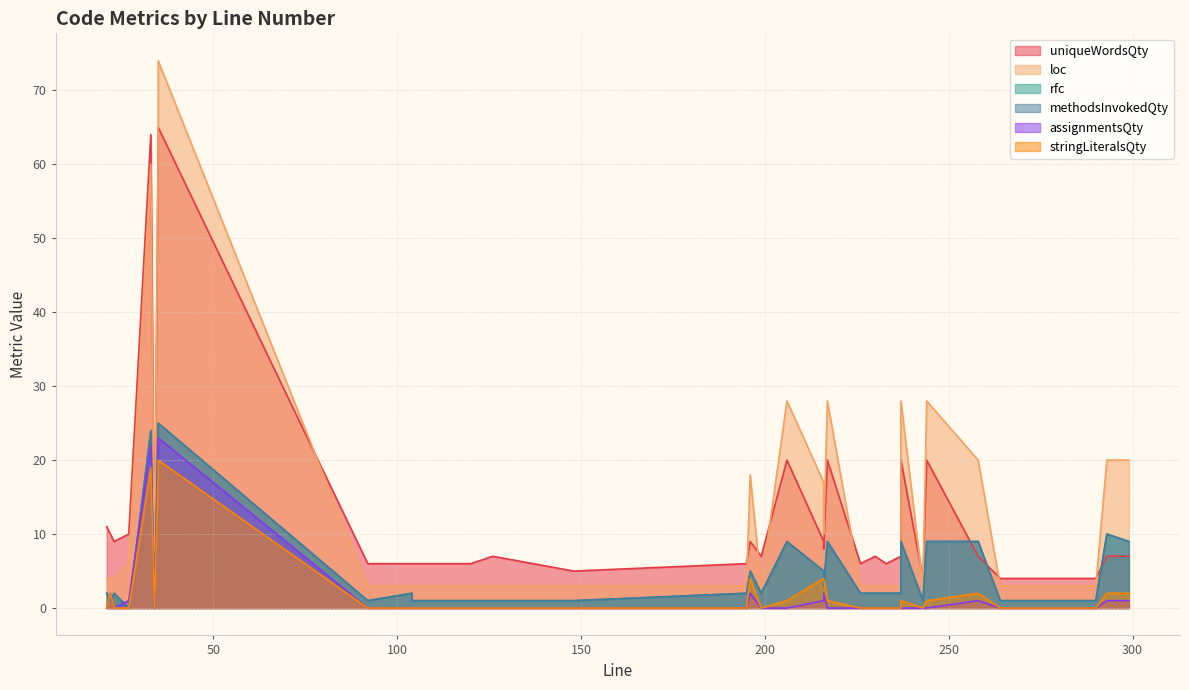

Which has a higher value, 243 or 230?

230